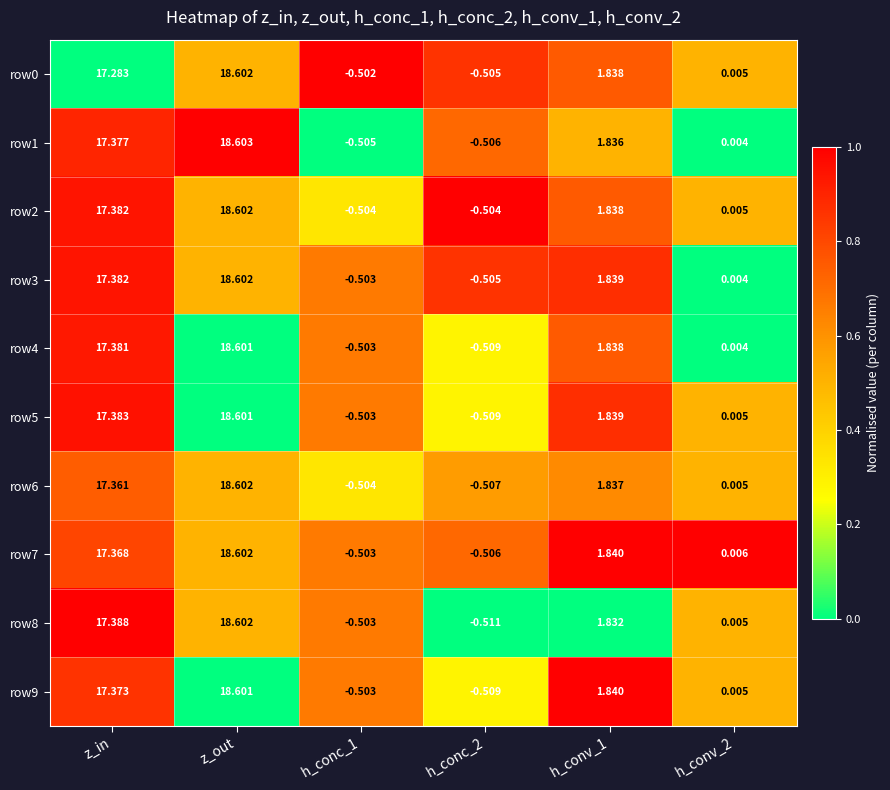

Which category has the highest value across all series?

z_out